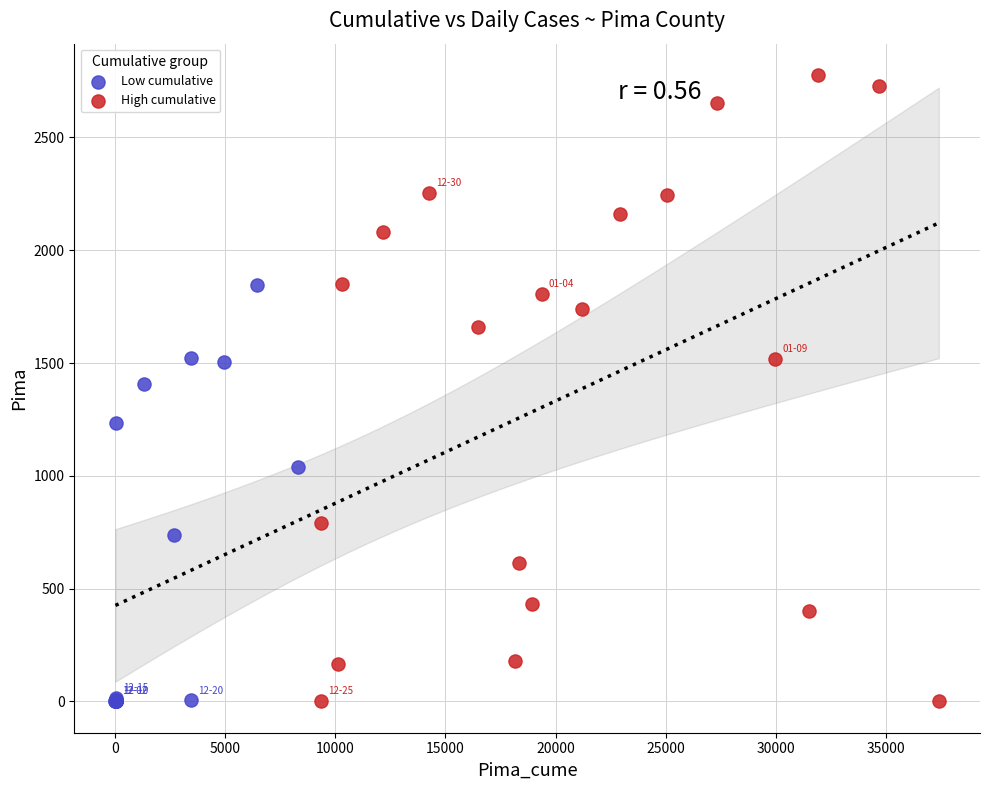

Which series has the largest Y range (max minus min)?

High cumulative